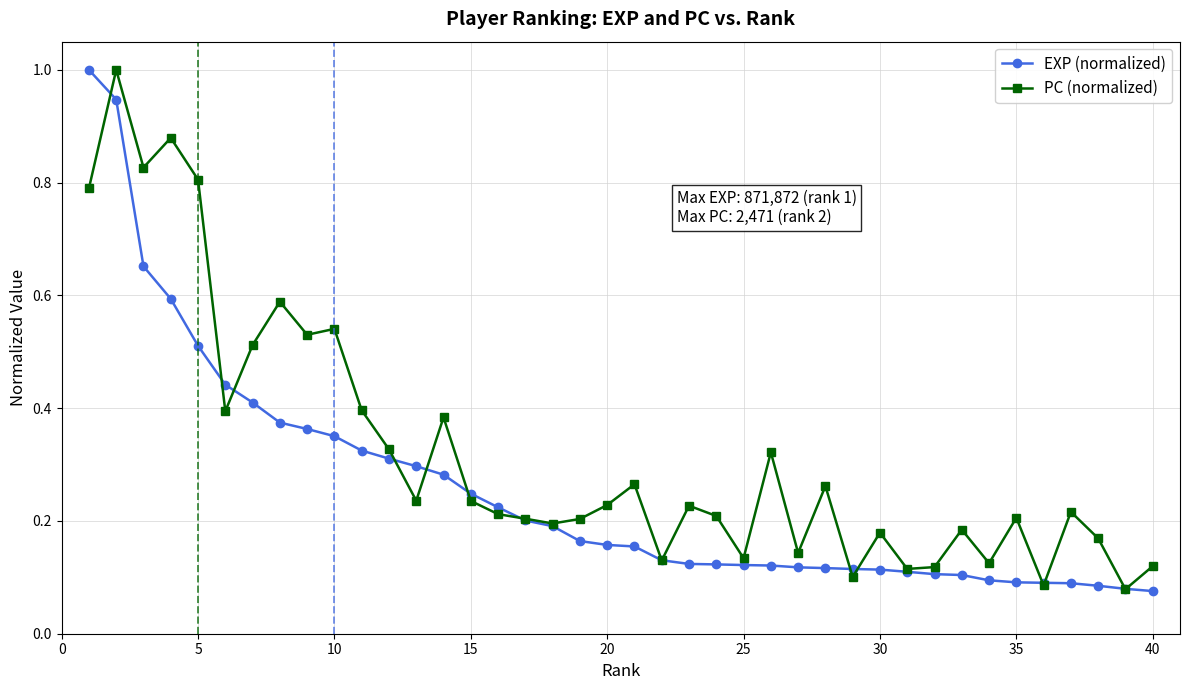

At how many categories does at least one series exceed 0?

40